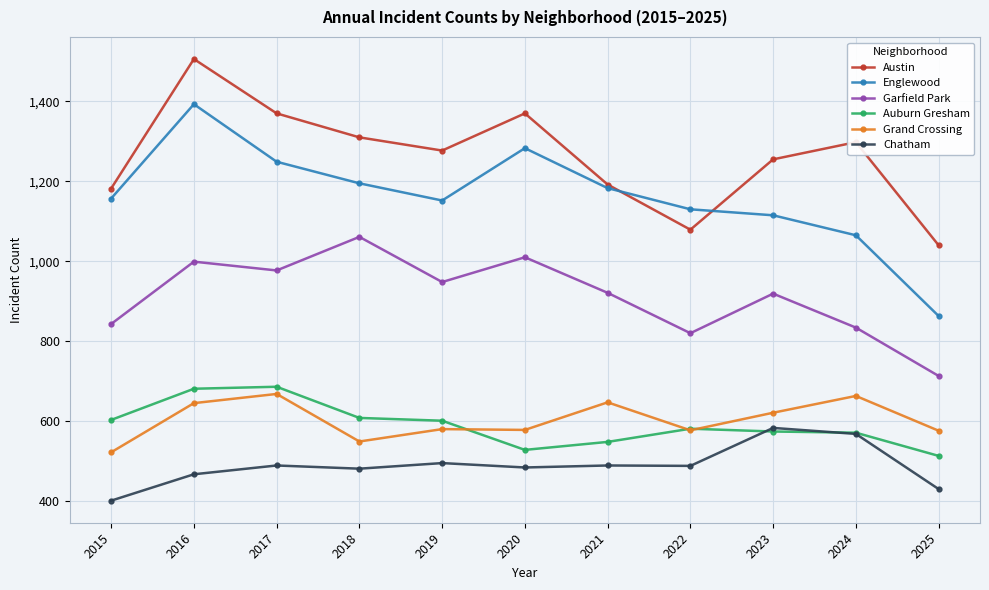

At which category is the sum across all series the highest?

2016